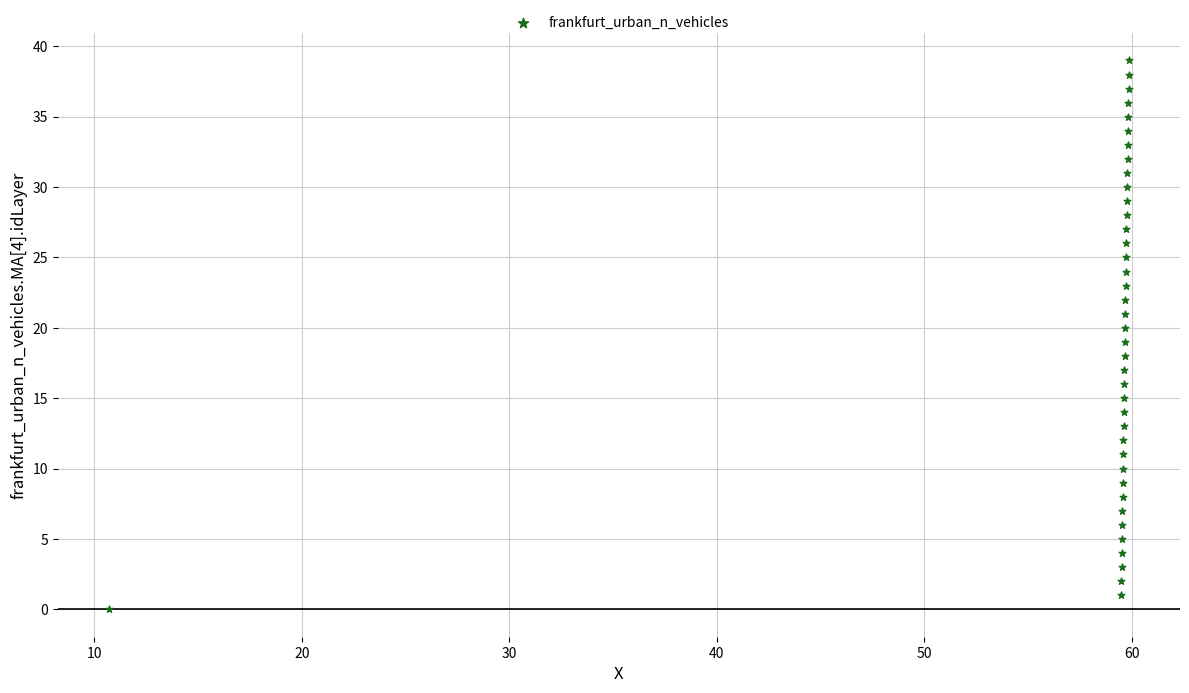

What is the range of Y values (max minus min)?

39